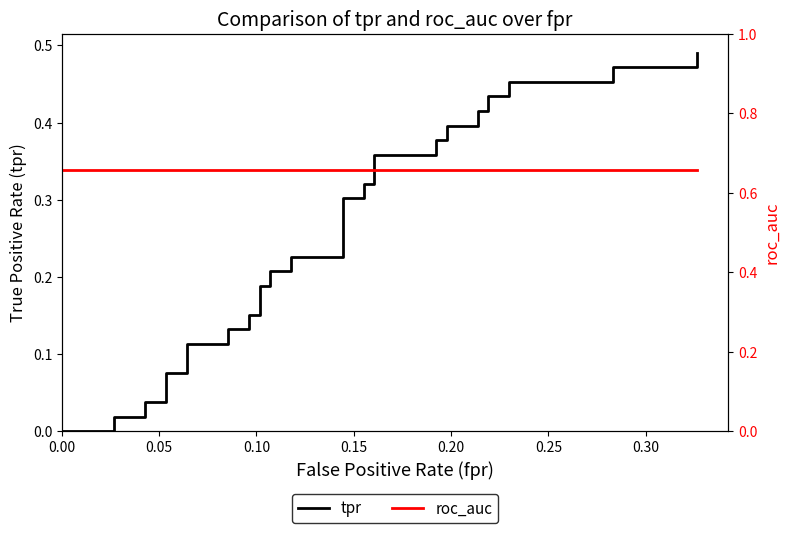

What is the value of the tpr point at the 21st from the left?

0.2